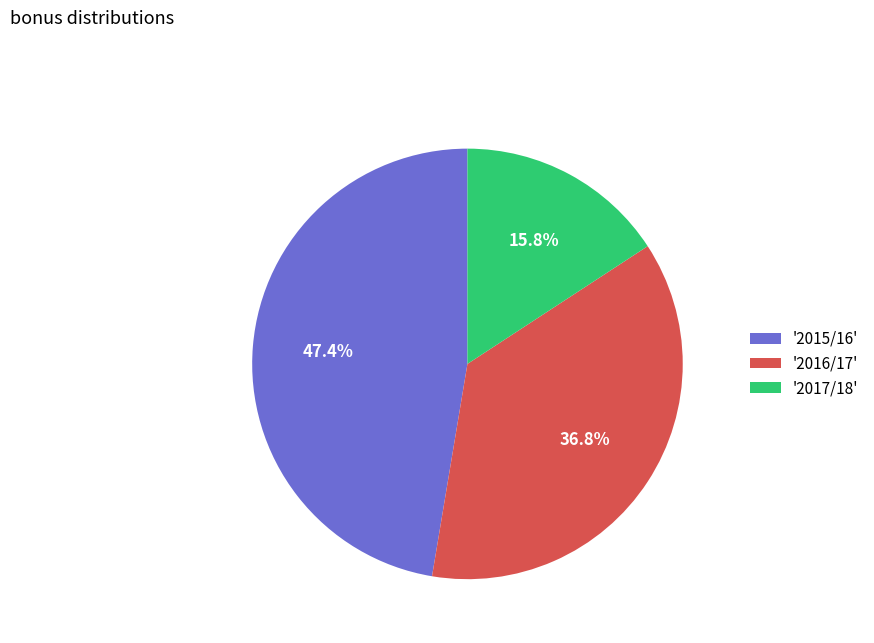

How many slices are in this pie chart?

3